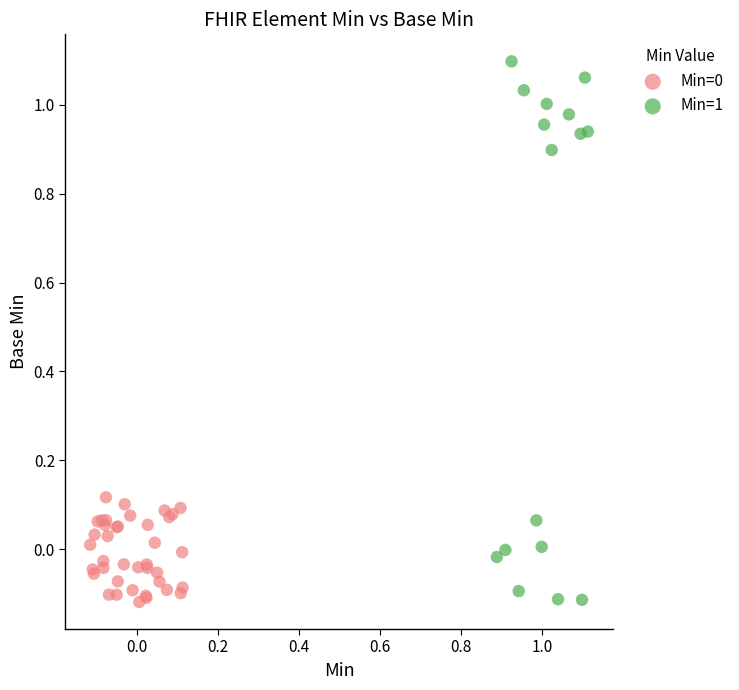

Which series has the largest Y range (max minus min)?

Min=1